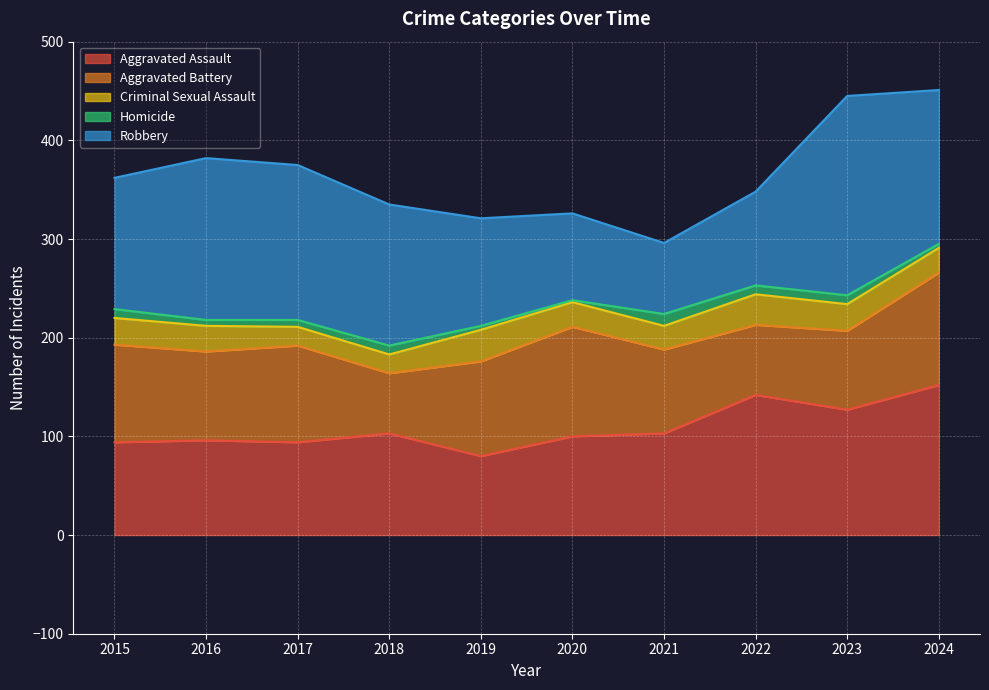

What is the average value of the Criminal Sexual Assault series?

26